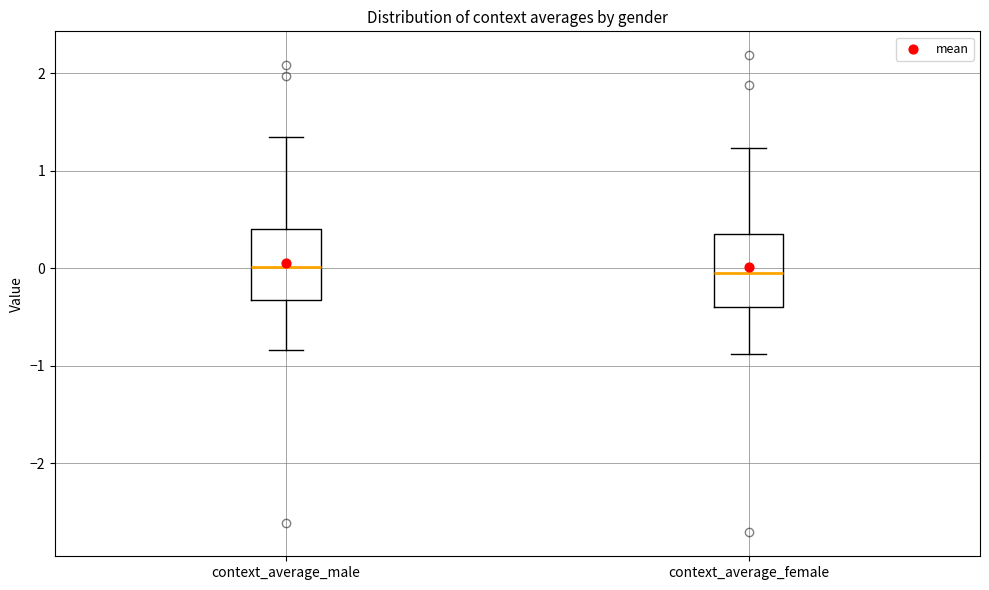

Where is the upper edge of the box for context_average_male on the y-axis? The values are not printed on the chart, so give them approximately, as read against the axis.

0.4